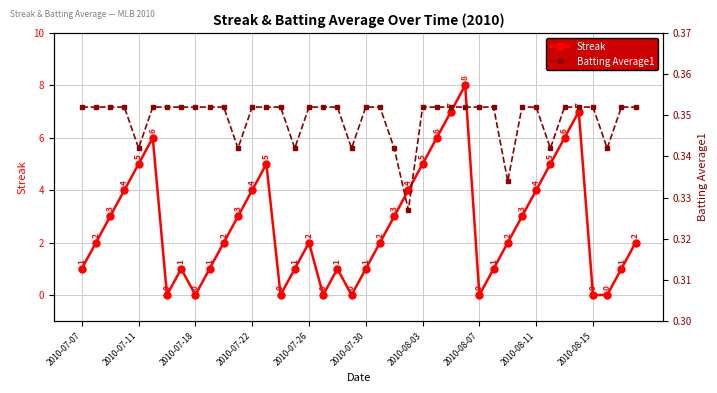

Between 10 and 14, which series saw the biggest shift?

Streak